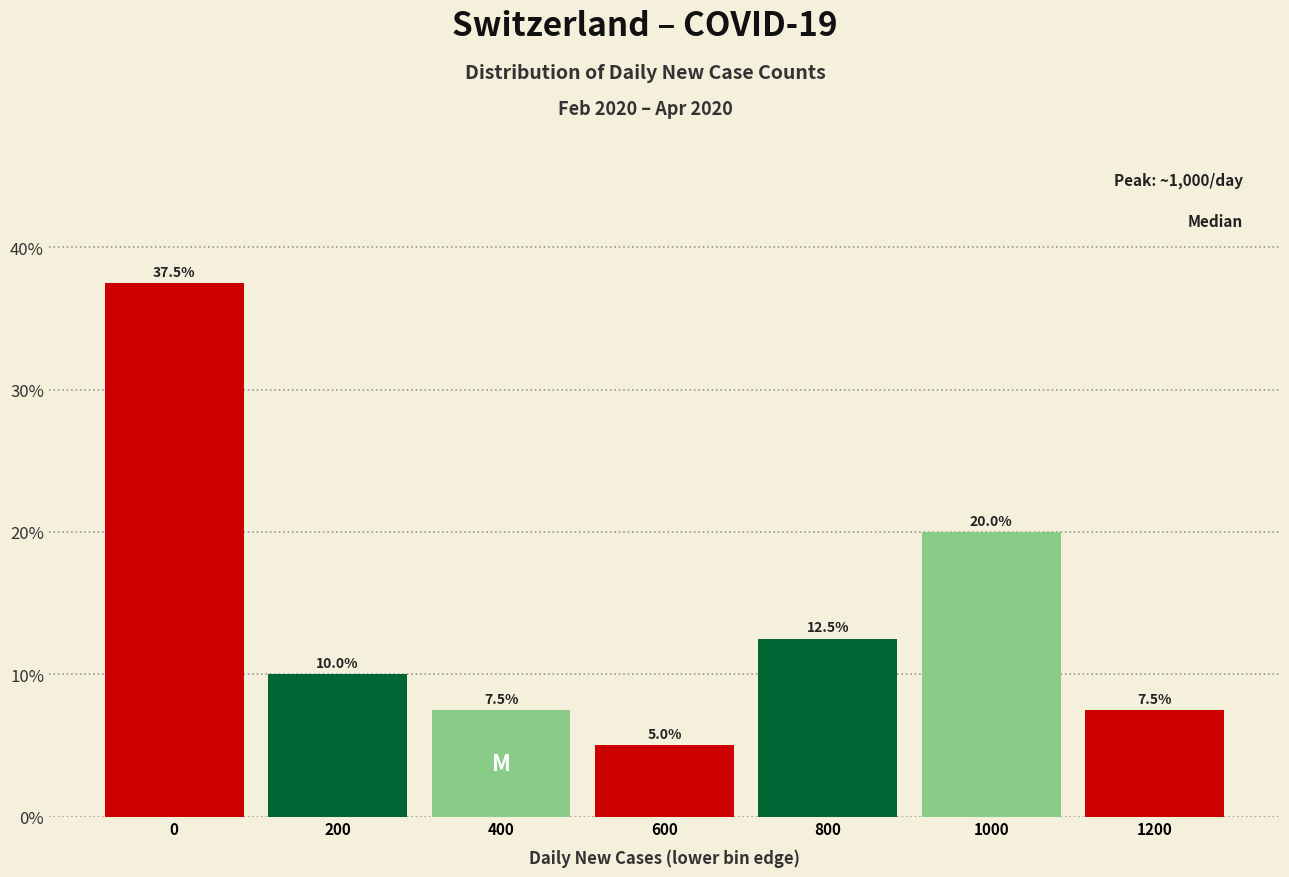

Reading left to right, what are all the values shown in this chart?

0=37.5	200=10.0	400=7.5	600=5.0	800=12.5	1000=20.0	1200=7.5